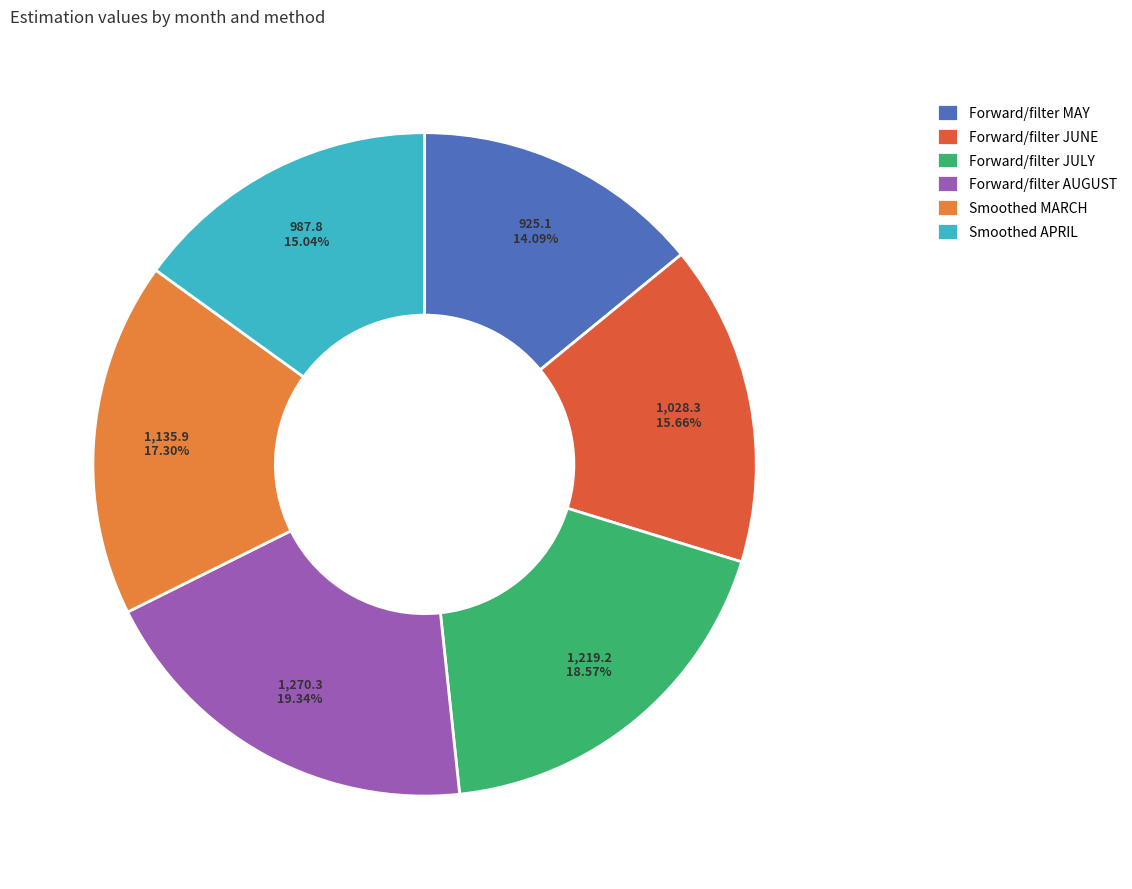

To the nearest percent, what is the difference between the Forward/filter AUGUST and Forward/filter JUNE slice percentages?

4%